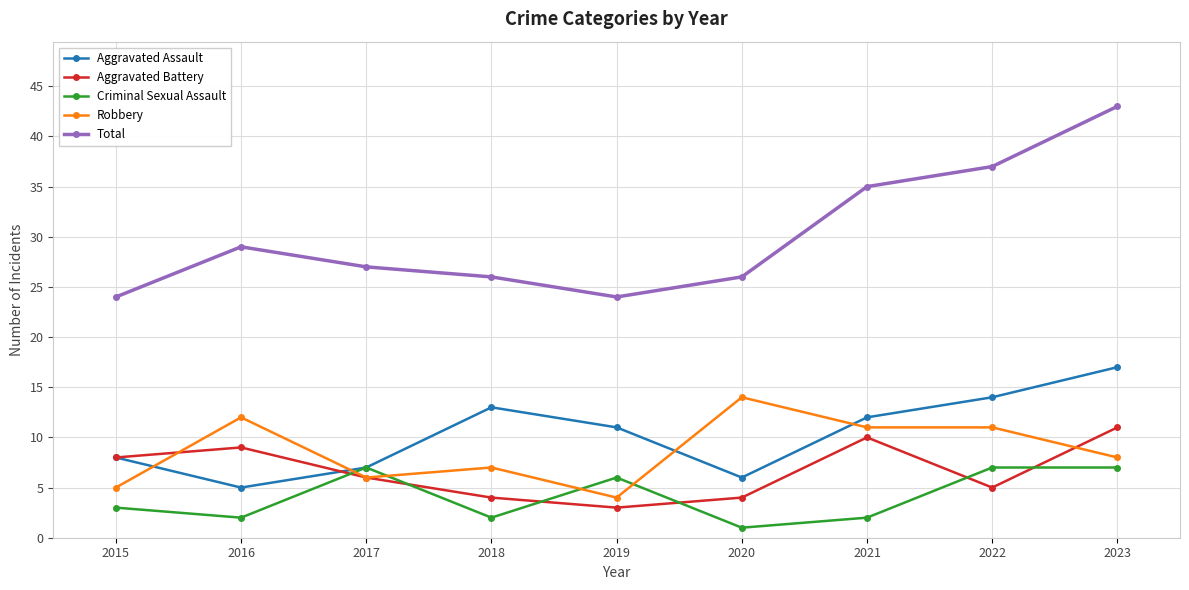

Reading right to left, transcribe all the data shown in this chart.

Aggravated Assault: 17	14	12	6	11	13	7	5	8
Aggravated Battery: 11	5	10	4	3	4	6	9	8
Criminal Sexual Assault: 7	7	2	1	6	2	7	2	3
Robbery: 8	11	11	14	4	7	6	12	5
Total: 43	37	35	26	24	26	27	29	24